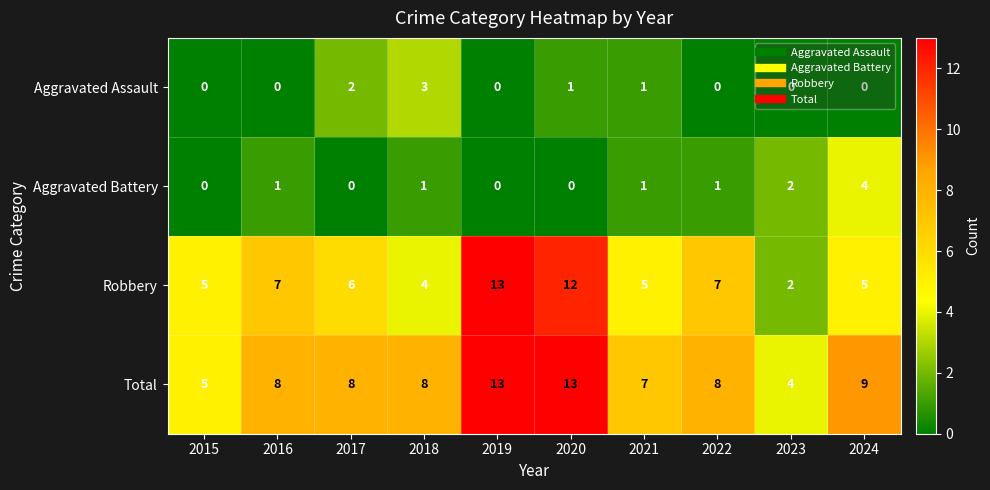

What is the difference between the highest and lowest values at 2016?

8